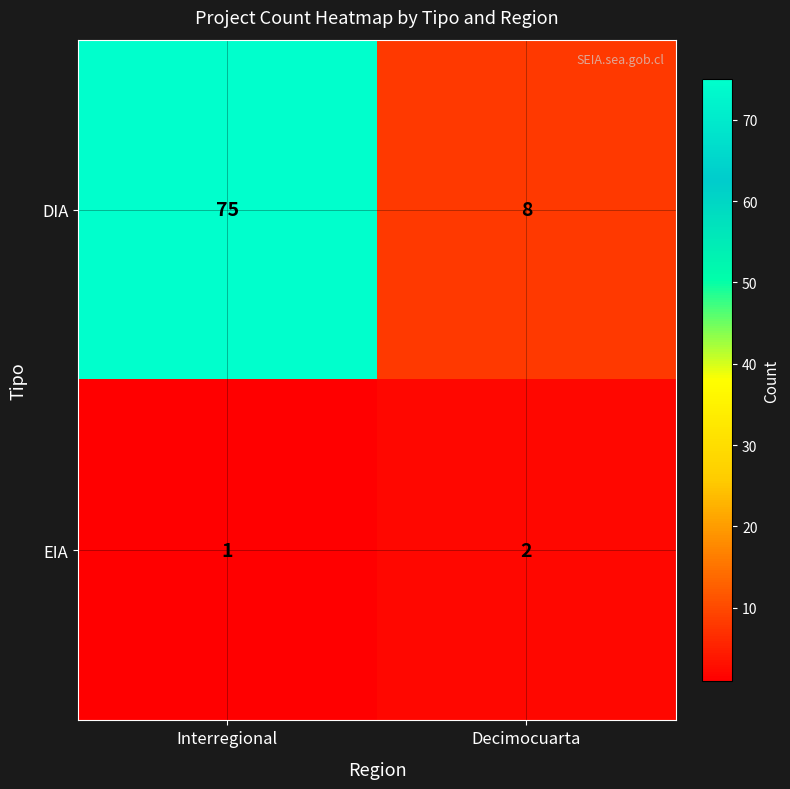

The DIA series shows 20 at Interregional. True or false?

False